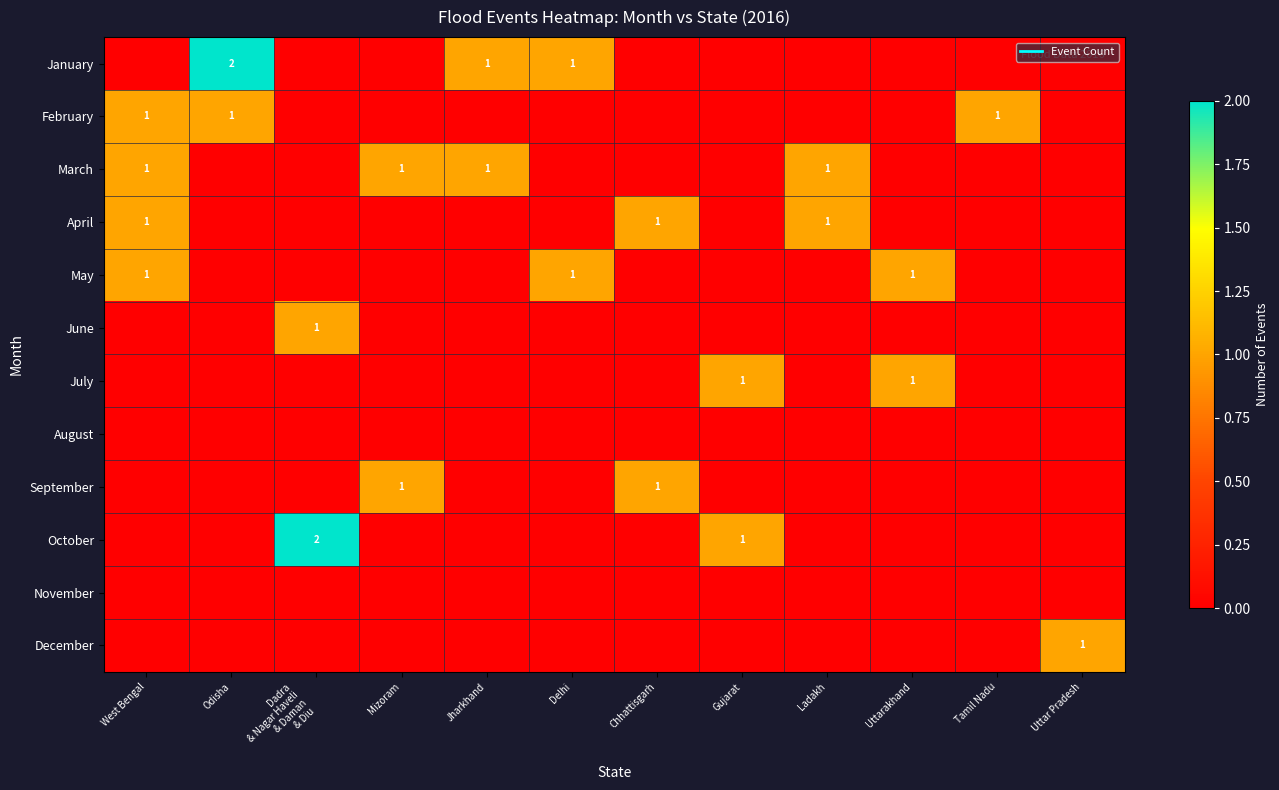

Count the number of data series in this chart.

12